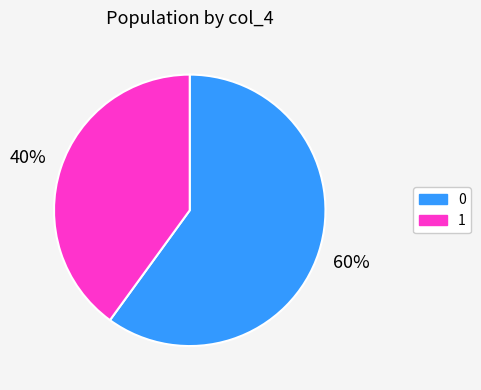

Approximately how many times larger is the value at 1 compared to 0?

0.7